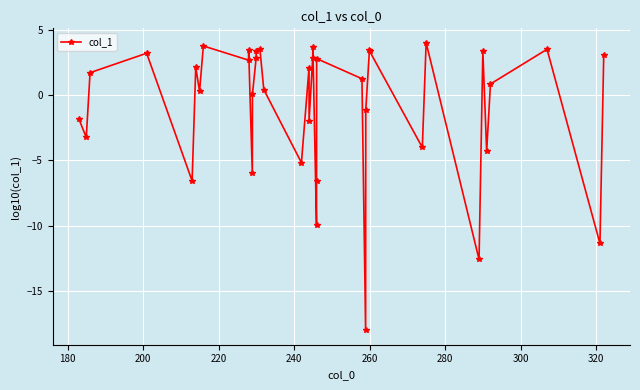

How many categories are shown in the chart?

38